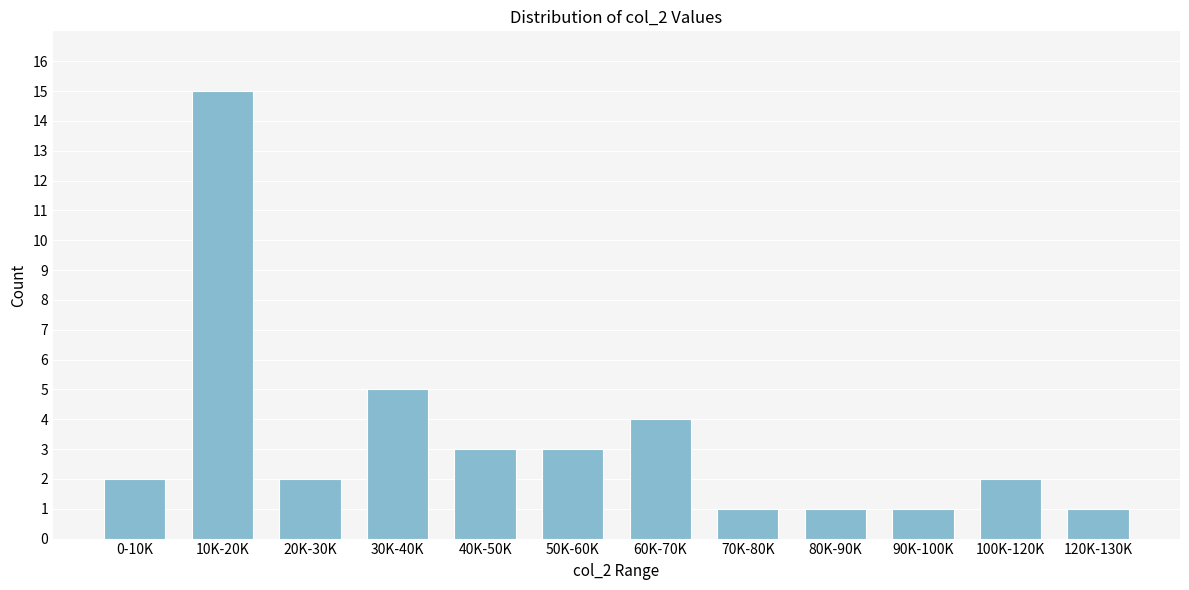

Reading left to right, list all the values displayed in this chart.

0-10K=2	10K-20K=15	20K-30K=2	30K-40K=5	40K-50K=3	50K-60K=3	60K-70K=4	70K-80K=1	80K-90K=1	90K-100K=1	100K-120K=2	120K-130K=1